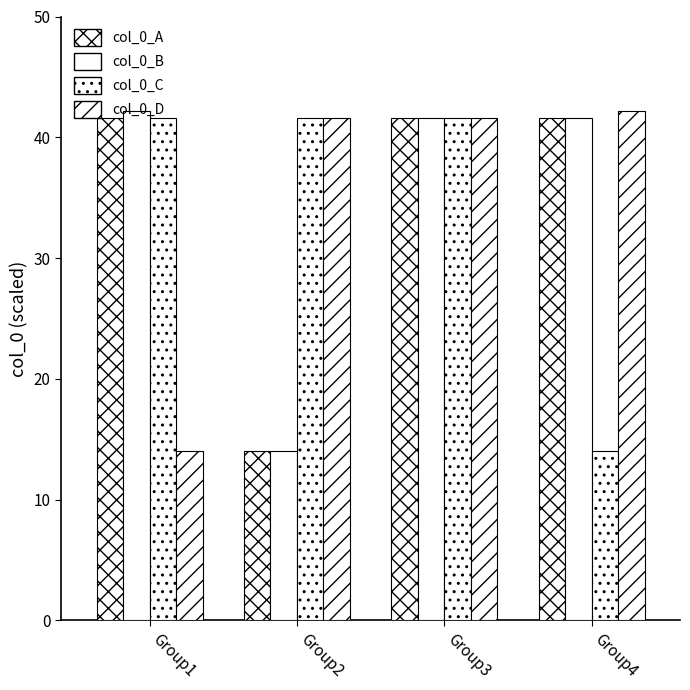

What is the value of the col_0_A bar at the 4th from the left?

41.6